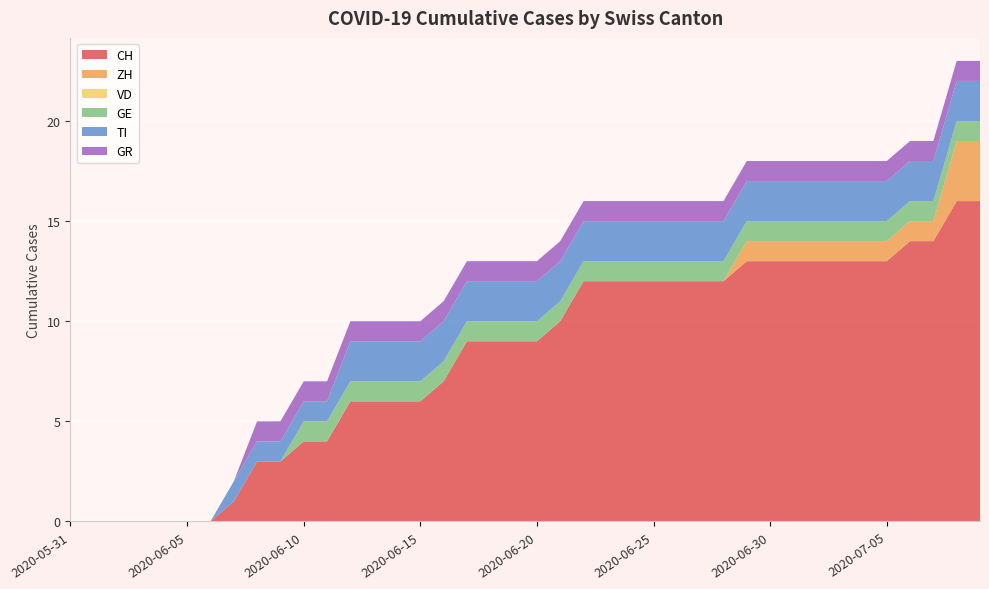

Reading left to right, list all the values displayed in this chart.

CH: 0	0	0	0	0	0	0	1	3	3	4	4	6	6	6	6	7	9	9	9	9	10	12	12	12	12	12	12	12	13	13	13	13	13	13	13	14	14	16	16
ZH: 0	0	0	0	0	0	0	0	0	0	0	0	0	0	0	0	0	0	0	0	0	0	0	0	0	0	0	0	0	1	1	1	1	1	1	1	1	1	3	3
VD: 0	0	0	0	0	0	0	0	0	0	0	0	0	0	0	0	0	0	0	0	0	0	0	0	0	0	0	0	0	0	0	0	0	0	0	0	0	0	0	0
GE: 0	0	0	0	0	0	0	0	0	0	1	1	1	1	1	1	1	1	1	1	1	1	1	1	1	1	1	1	1	1	1	1	1	1	1	1	1	1	1	1
TI: 0	0	0	0	0	0	0	1	1	1	1	1	2	2	2	2	2	2	2	2	2	2	2	2	2	2	2	2	2	2	2	2	2	2	2	2	2	2	2	2
GR: 0	0	0	0	0	0	0	0	1	1	1	1	1	1	1	1	1	1	1	1	1	1	1	1	1	1	1	1	1	1	1	1	1	1	1	1	1	1	1	1